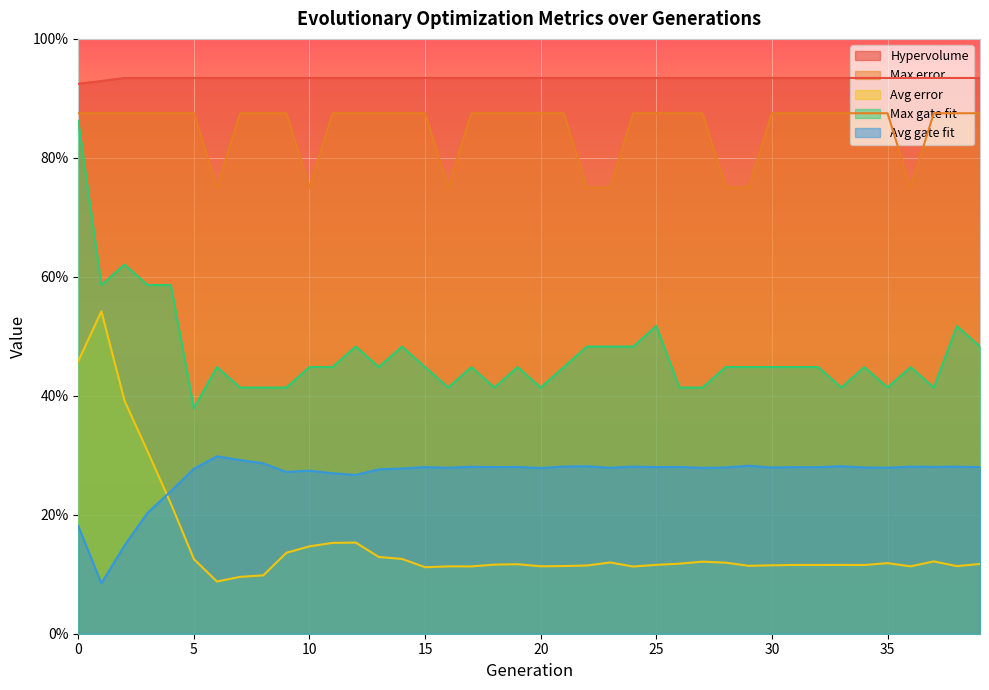

Is it true that Max error equals 0.9 at 5?

True